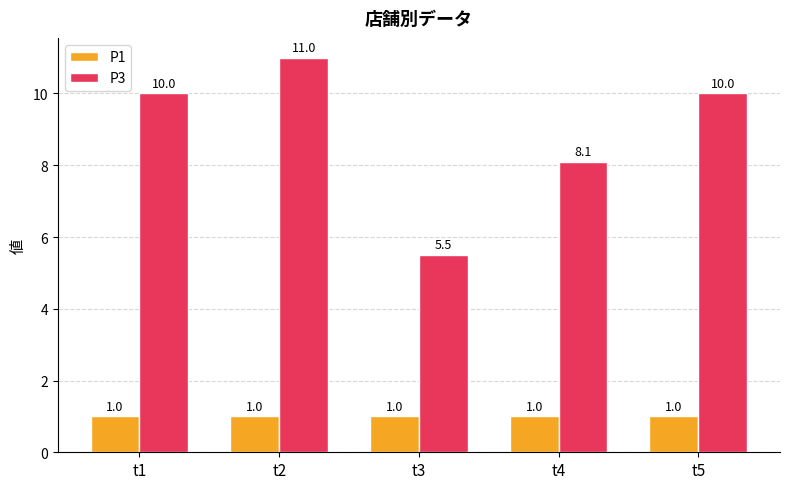

True or false: P1 has a value of 1.0 at t5.

True